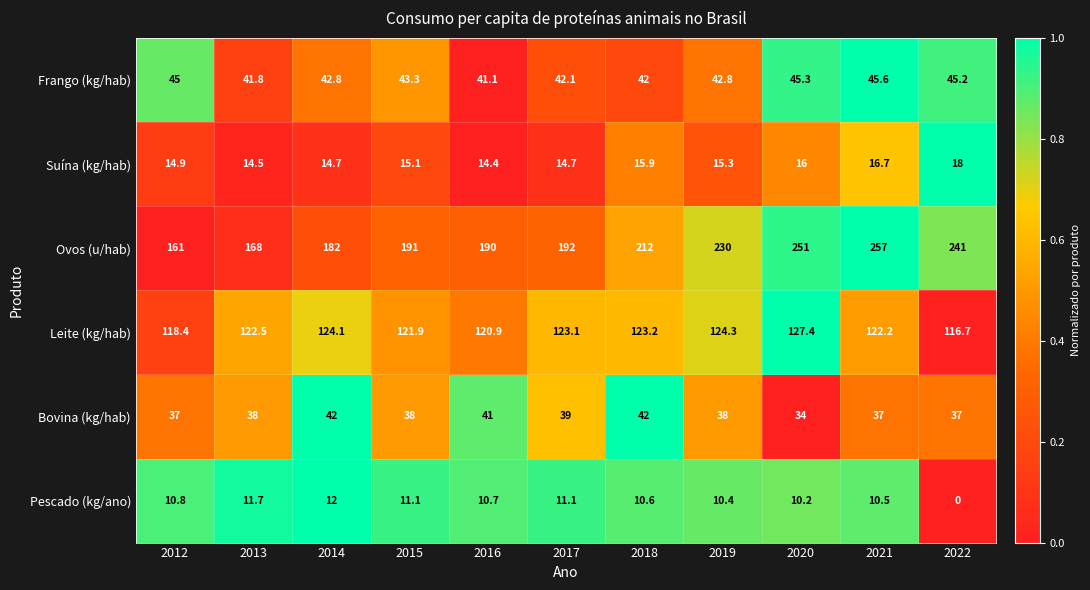

The value of Ovos (u/hab) at 2020 is 251.0. True or false?

True